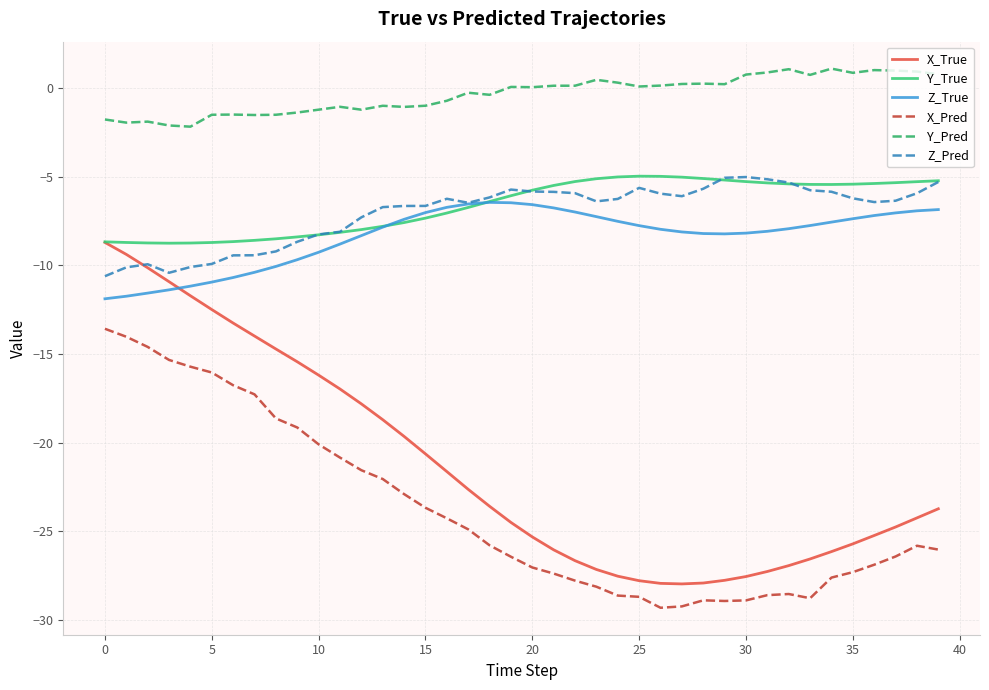

Does the chart have visible grid lines?

Yes